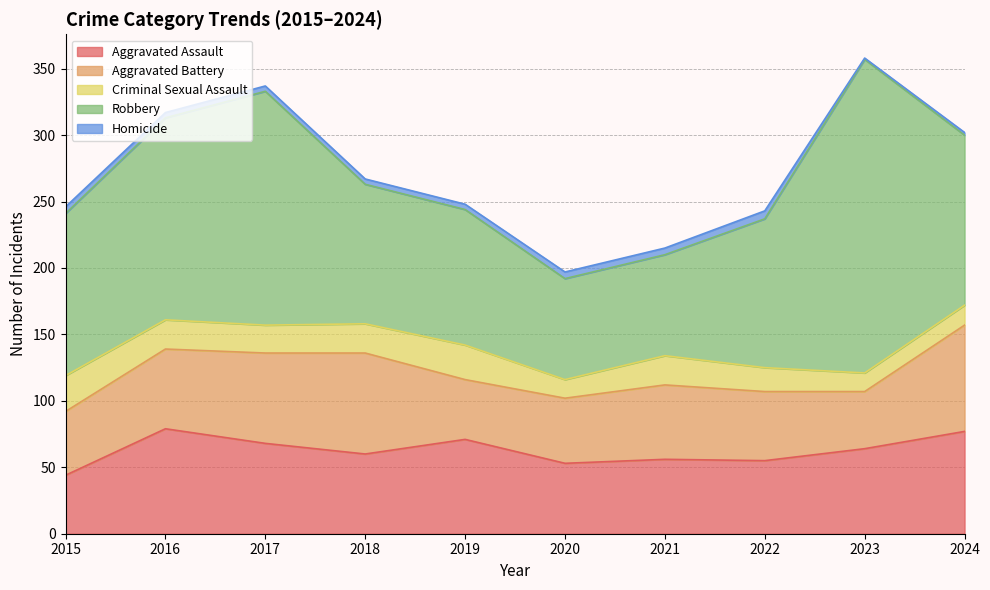

What is the total value across all series at 2024?

302